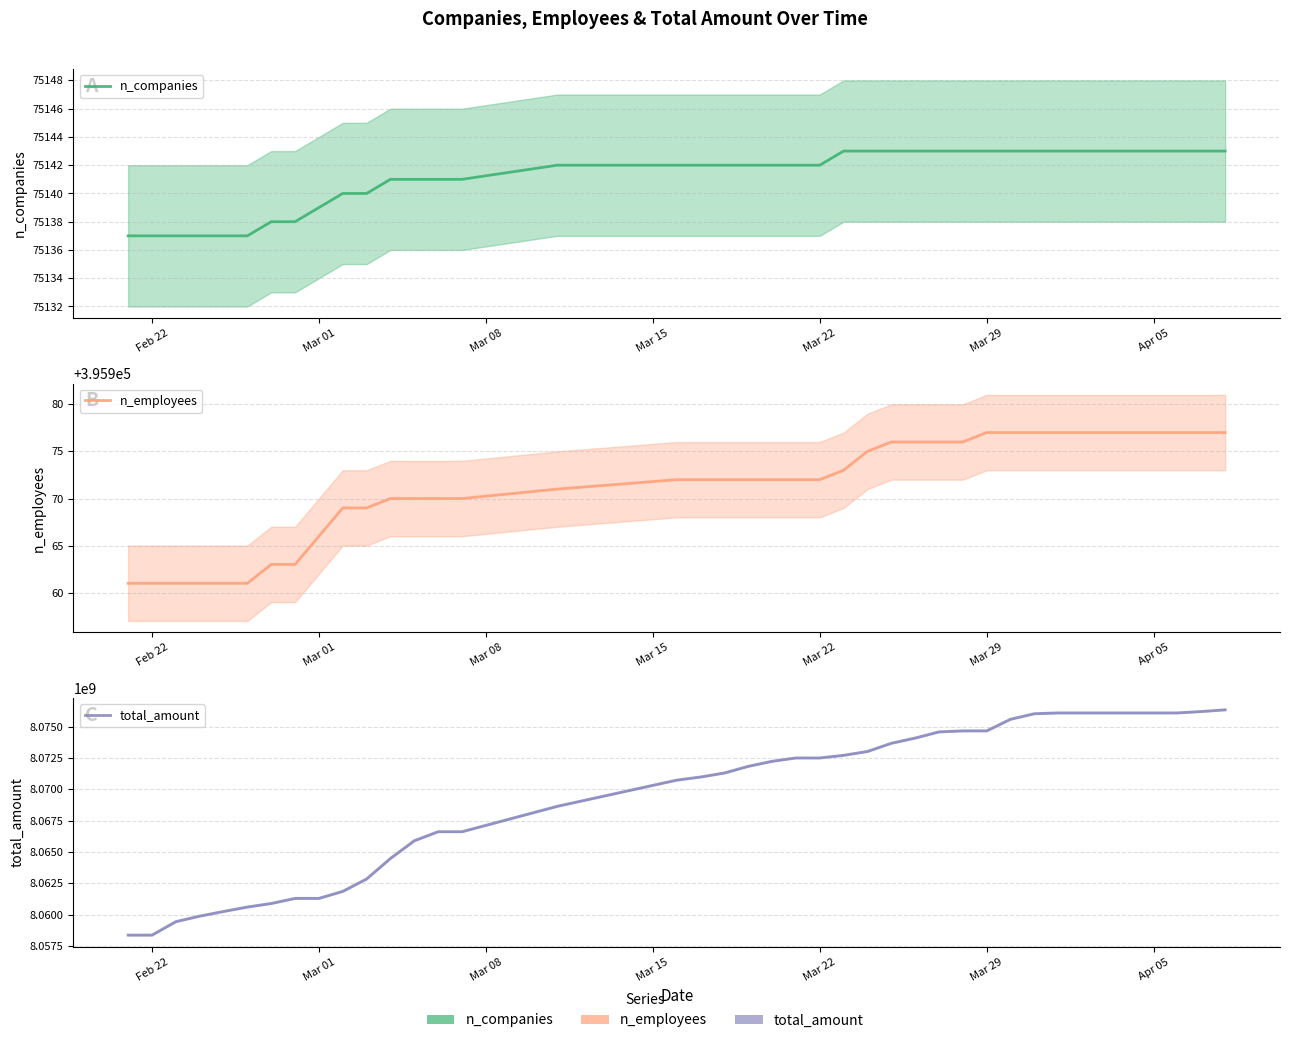

Reading right to left, what are all the values shown in this chart?

n_companies: 75143	75143	75143	75143	75143	75143	75143	75143	75143	75143	75143	75143	75143	75143	75143	75143	75143	75142	75142	75142	75142	75142	75142	75142	75142	75141	75141	75141	75141	75140	75140	75139	75138	75138	75137	75137	75137	75137	75137	75137
n_employees: 395977	395977	395977	395977	395977	395977	395977	395977	395977	395977	395977	395976	395976	395976	395976	395975	395973	395972	395972	395972	395972	395972	395972	395972	395971	395970	395970	395970	395970	395969	395969	395966	395963	395963	395961	395961	395961	395961	395961	395961
total_amount: 8076360693	8076223442	8076113090	8076113090	8076113090	8076113090	8076113090	8076113090	8076049199	8075606438	8074678425	8074678425	8074597415	8074104165	8073687912	8073032911	8072725752	8072514884	8072514884	8072248759	8071846023	8071312140	8070991919	8070742712	8068653828	8066622549	8066622549	8065902007	8064490555	8062848100	8061859139	8061296806	8061296806	8060889659	8060606463	8060251272	8059879299	8059437760	8058363480	8058363480